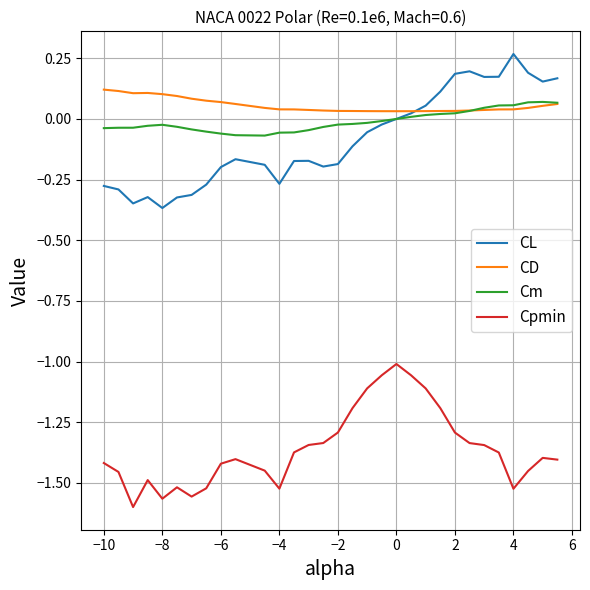

True or false: Cpmin and CD cross at least once.

False